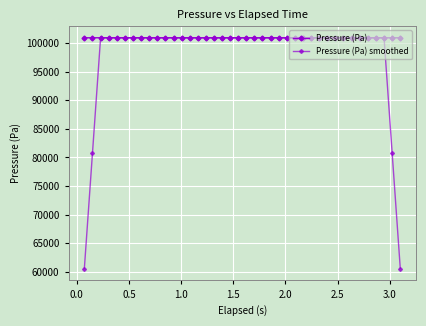

True or false: Pressure (Pa) smoothed and Pressure (Pa) cross at least once.

True